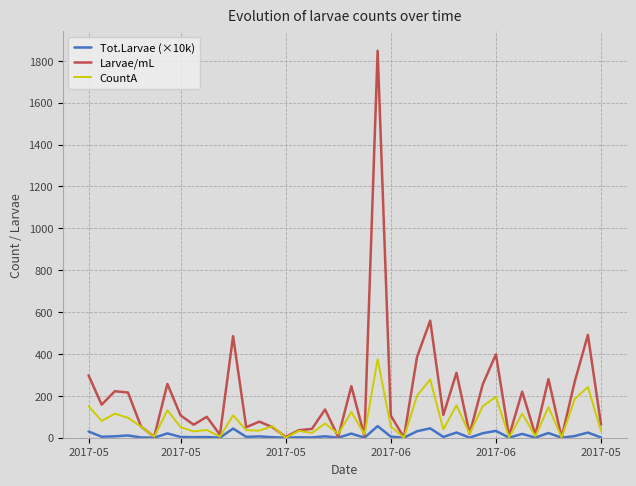

Which series has the largest range (max minus min)?

Larvae/mL